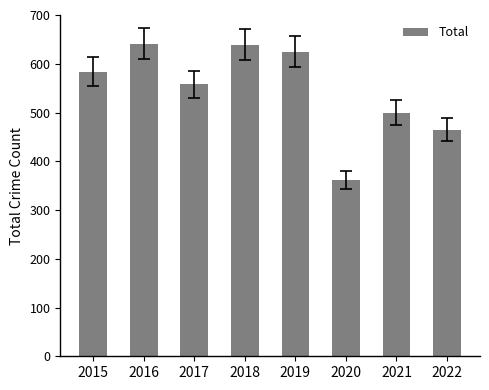

What is the average value?

547